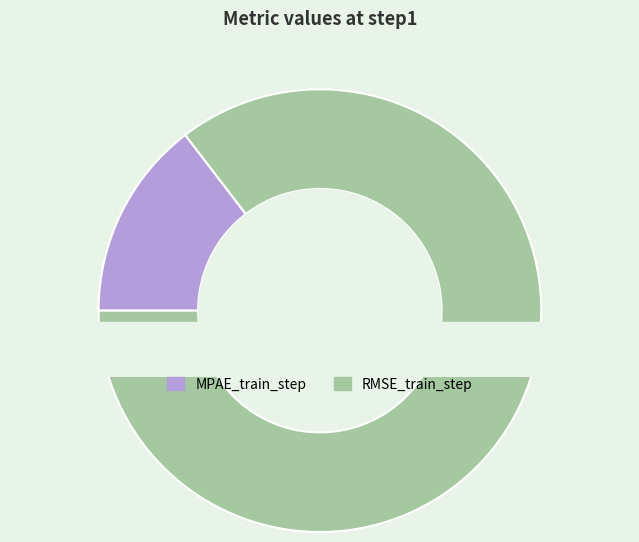

How many segments does this pie chart have?

2